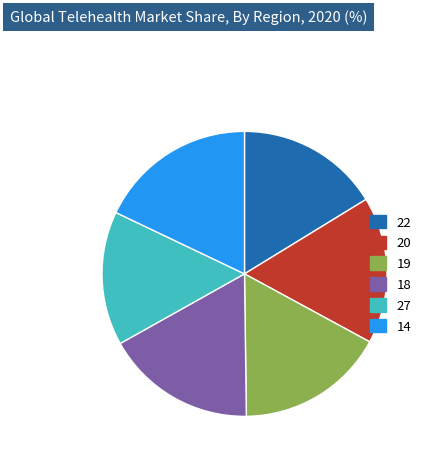

Count the number of slices in the pie.

6